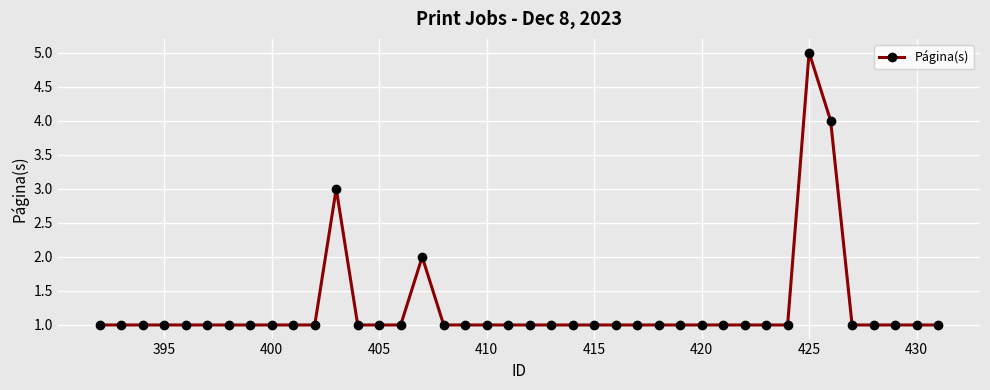

Count the number of categories in the chart.

40